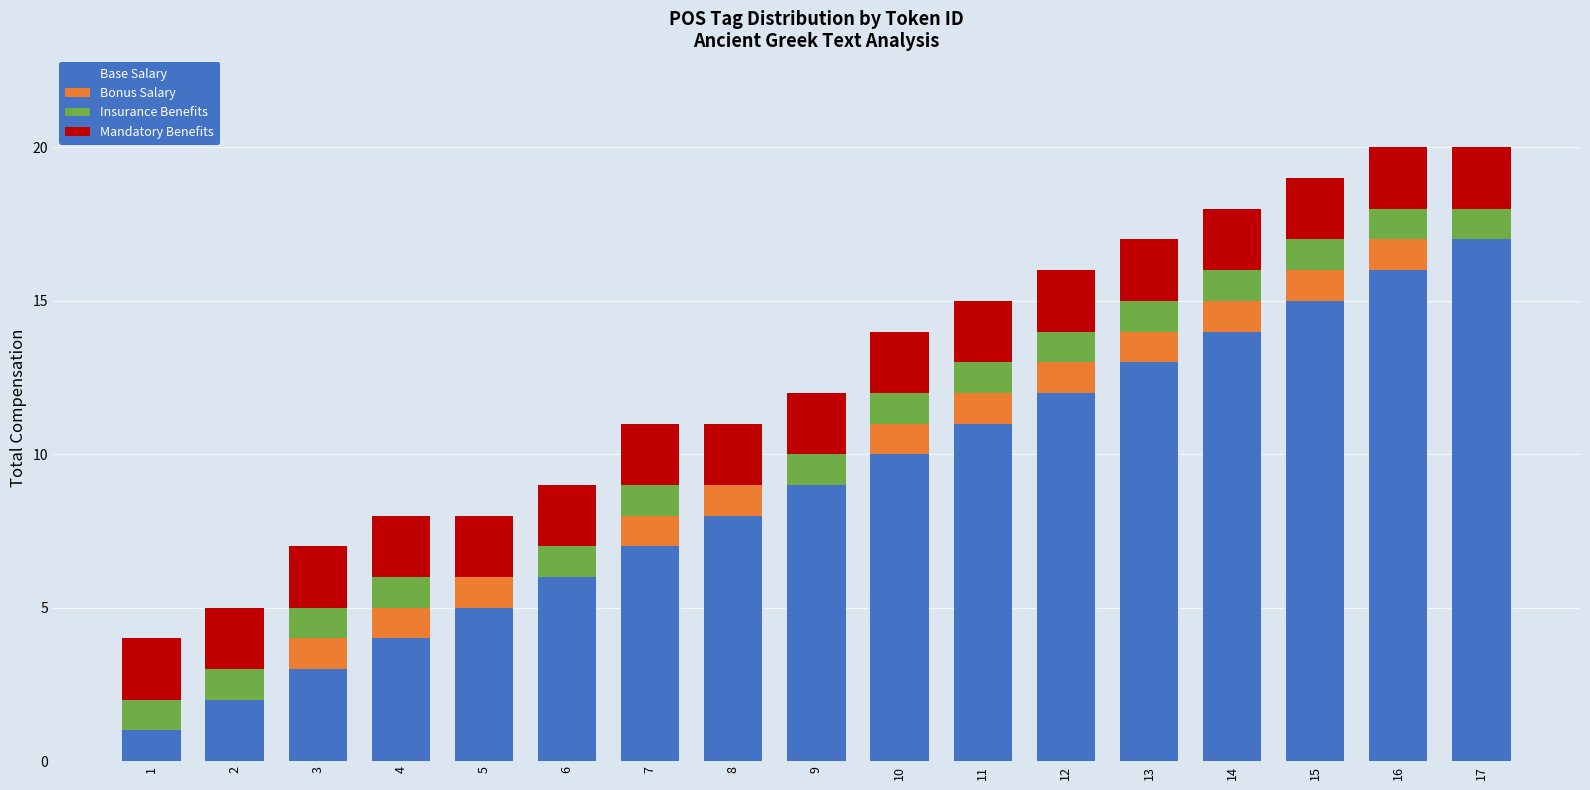

The value of Base Salary at 13 is 23. True or false?

False